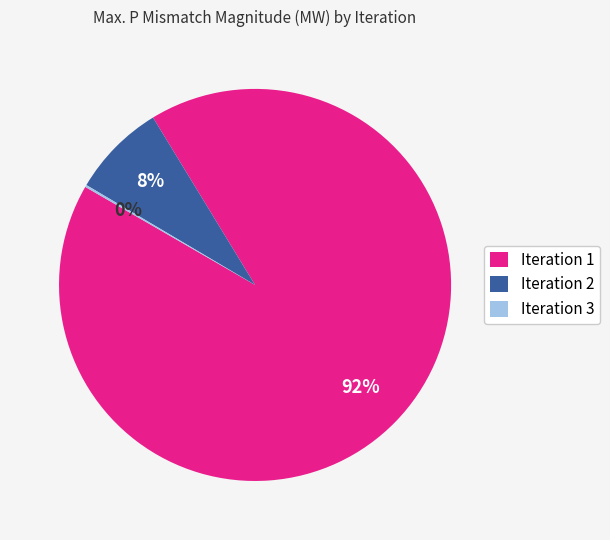

Is it true that Iteration 1 is 83% of the pie?

False